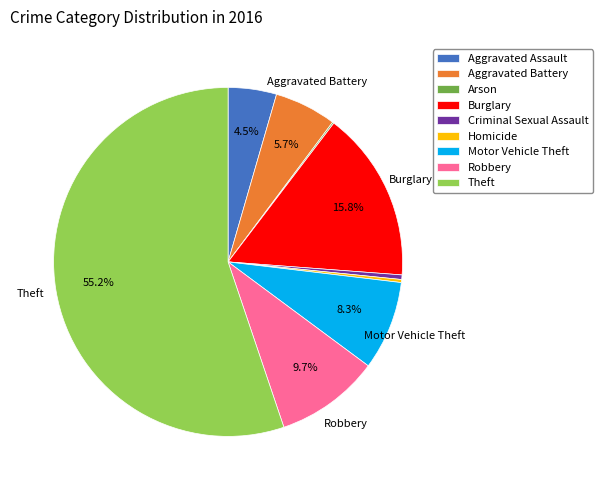

True or false: Theft accounts for 55% of the total.

True